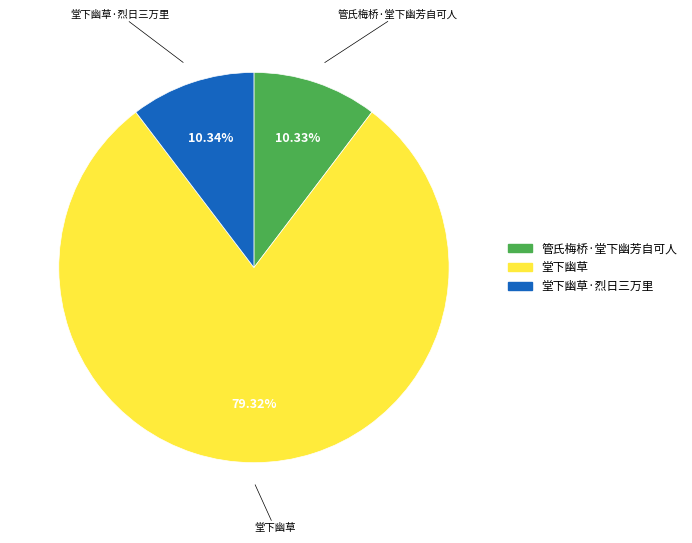

Does any single category account for the majority?

Yes